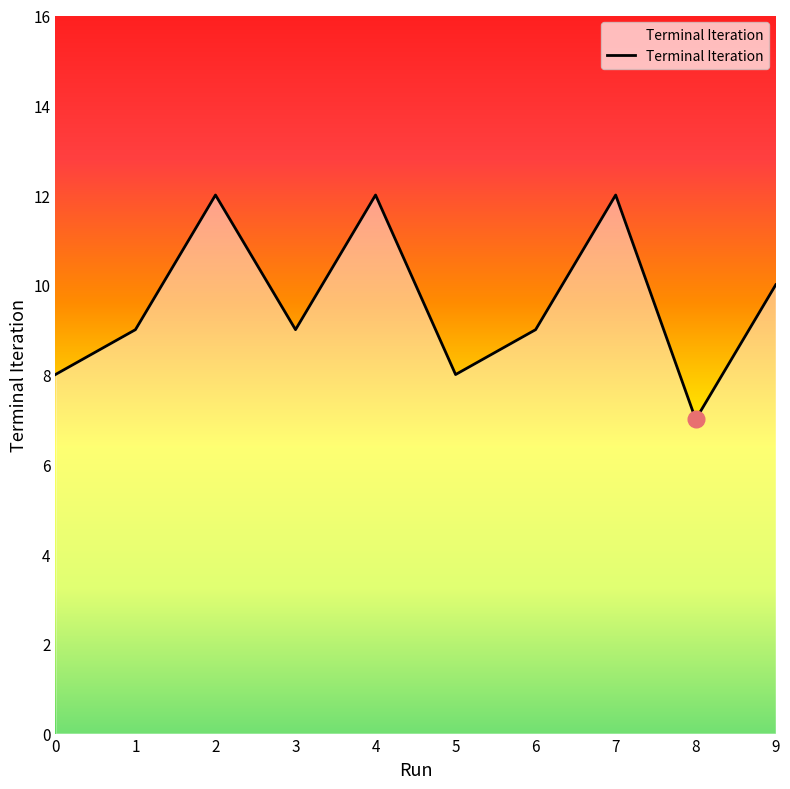

How many values are between 8 and 12?

9